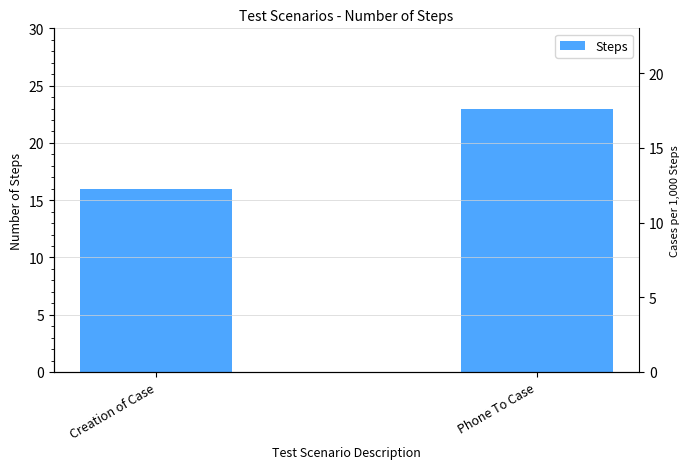

List the labels in order of value, smallest first.

Creation of Case, Phone To Case